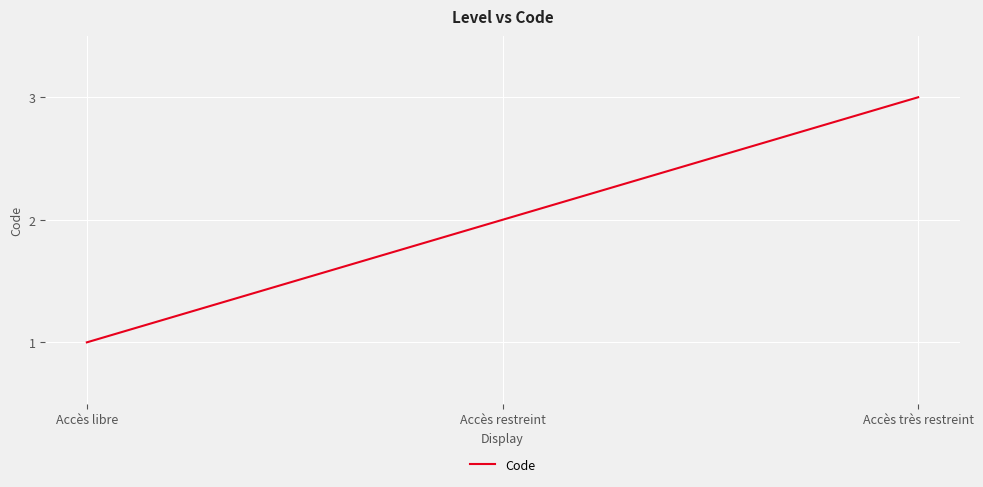

How many lines are shown in the chart?

1